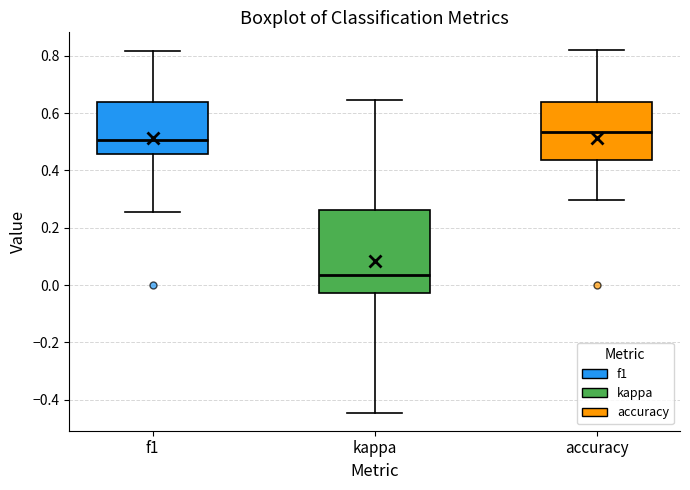

Which box is the tallest, from its lower edge to its upper edge?

kappa